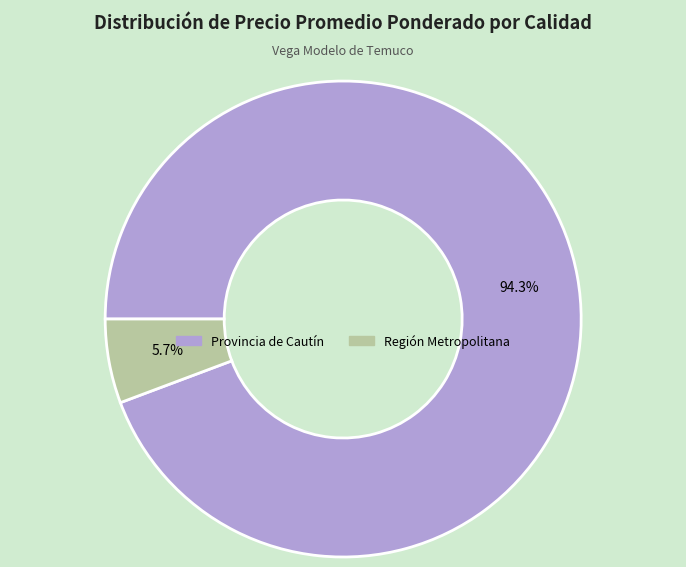

Count the number of slices in the pie.

2